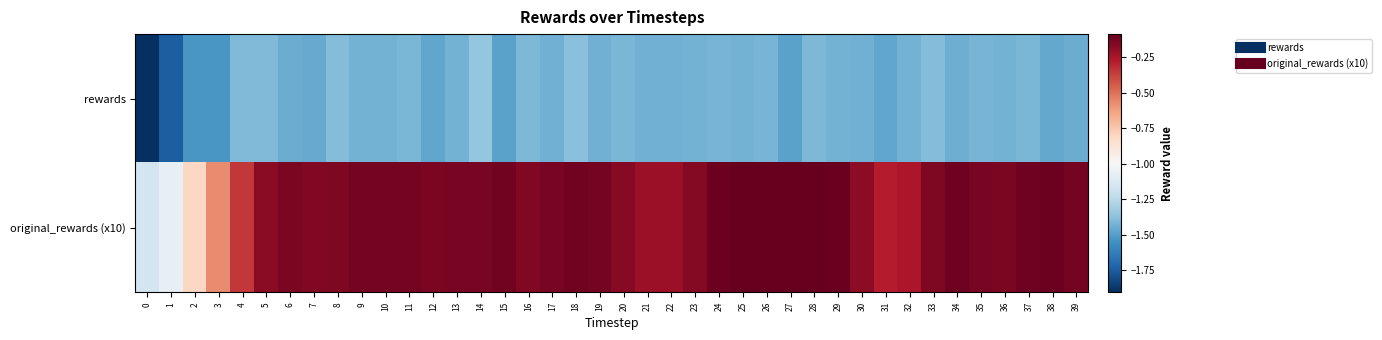

At 0, list the series in order from smallest to largest.

rewards, original_rewards (x10)